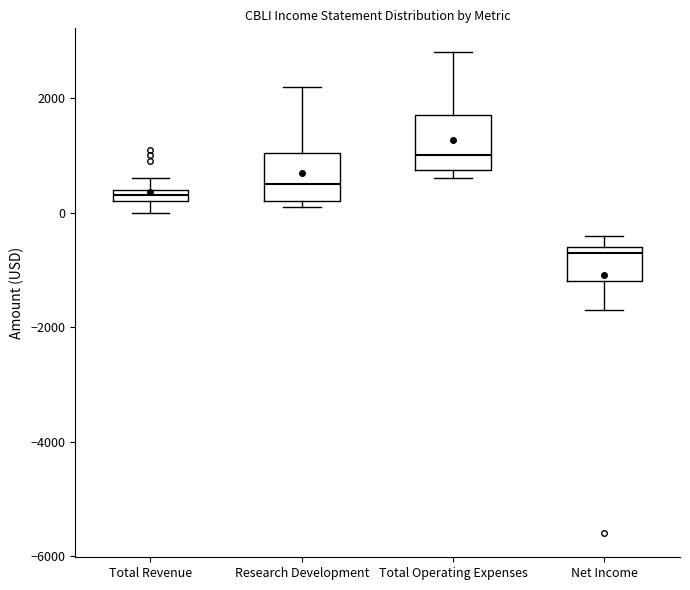

Where is the upper edge of the box for Total Revenue on the y-axis? The values are not printed on the chart, so give them approximately, as read against the axis.

400